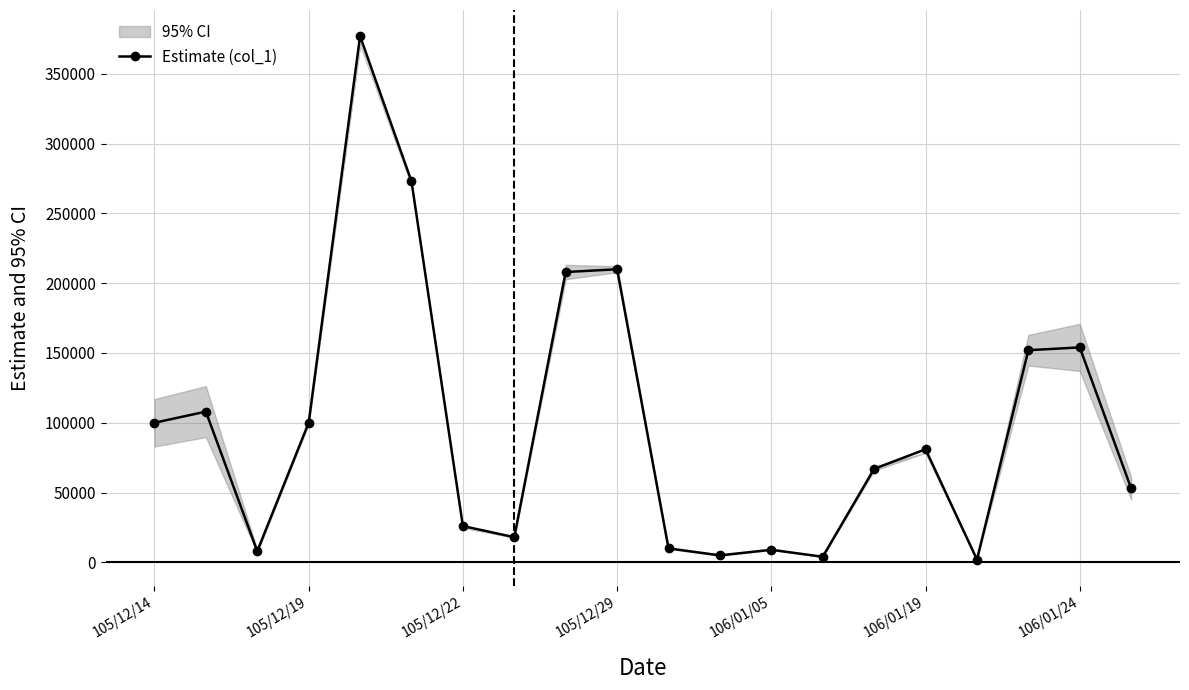

What is the difference between the second highest and second lowest values?

269000